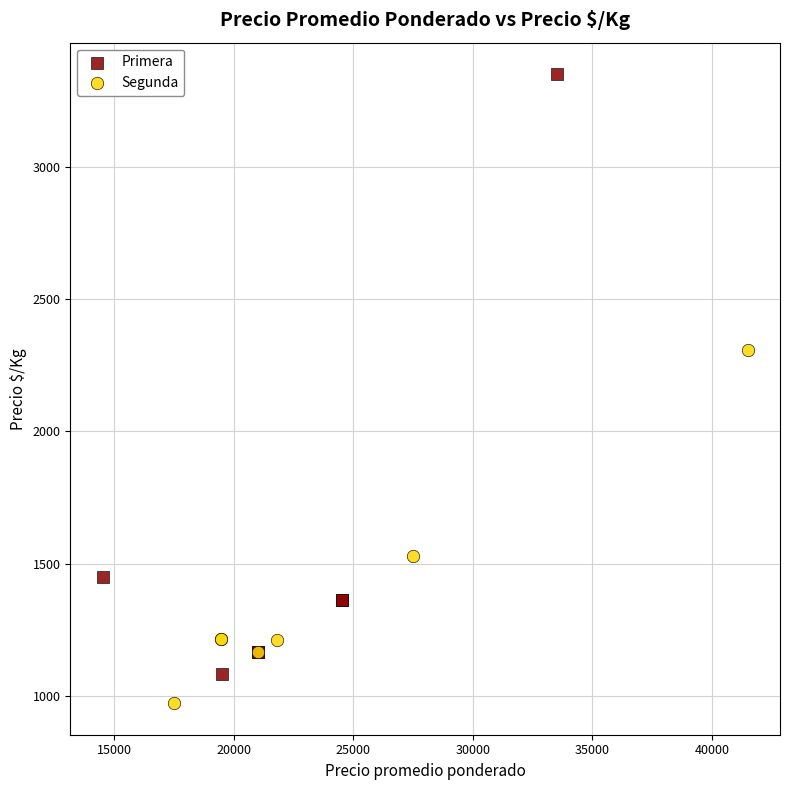

Which series has the largest Y range (max minus min)?

Primera